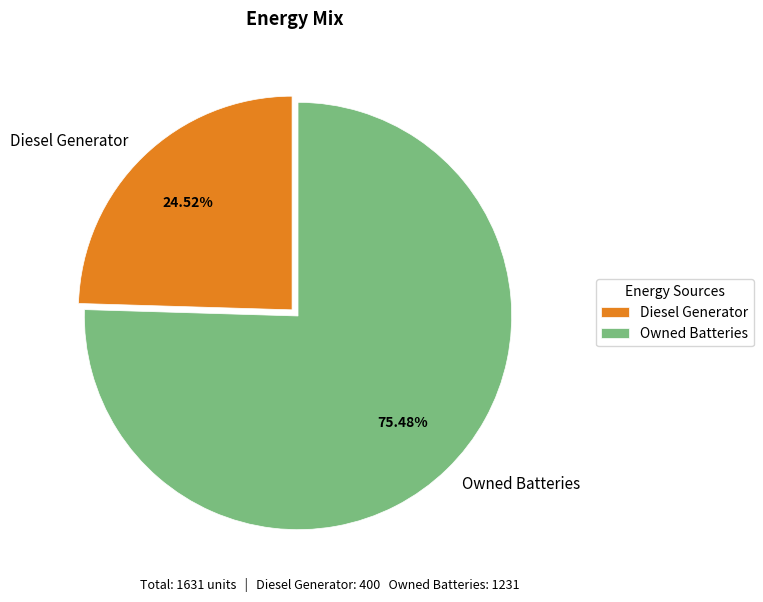

Is the sum of Owned Batteries and Diesel Generator greater than half?

Yes